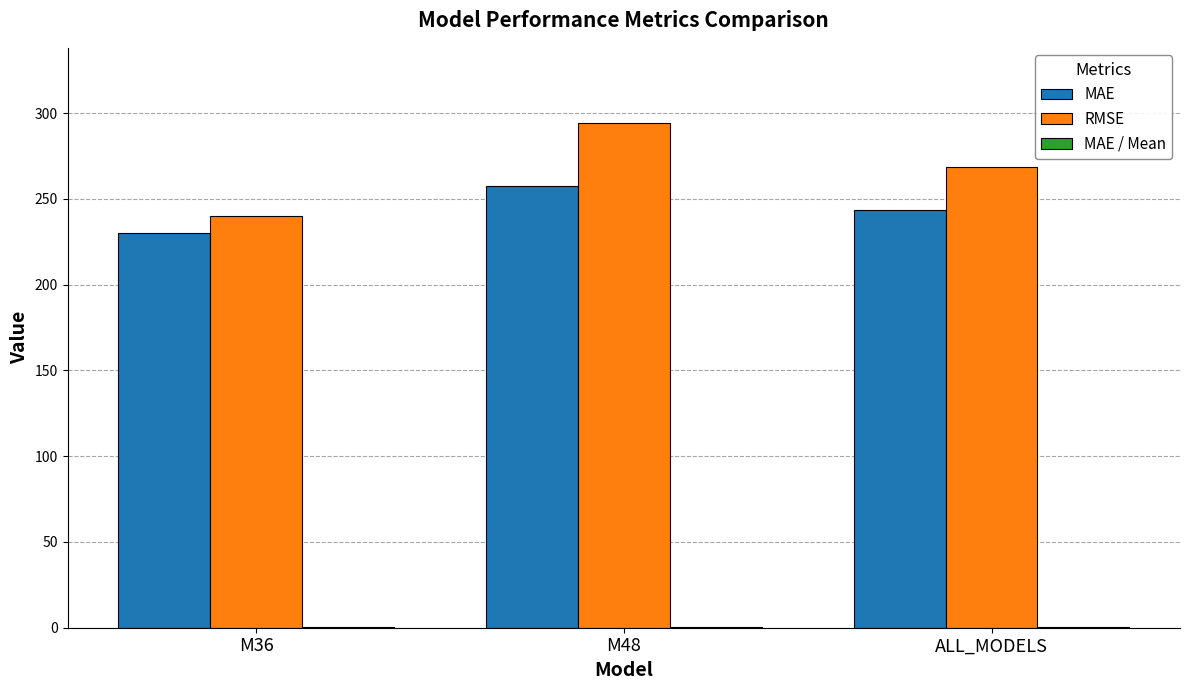

Are the bars horizontal?

No